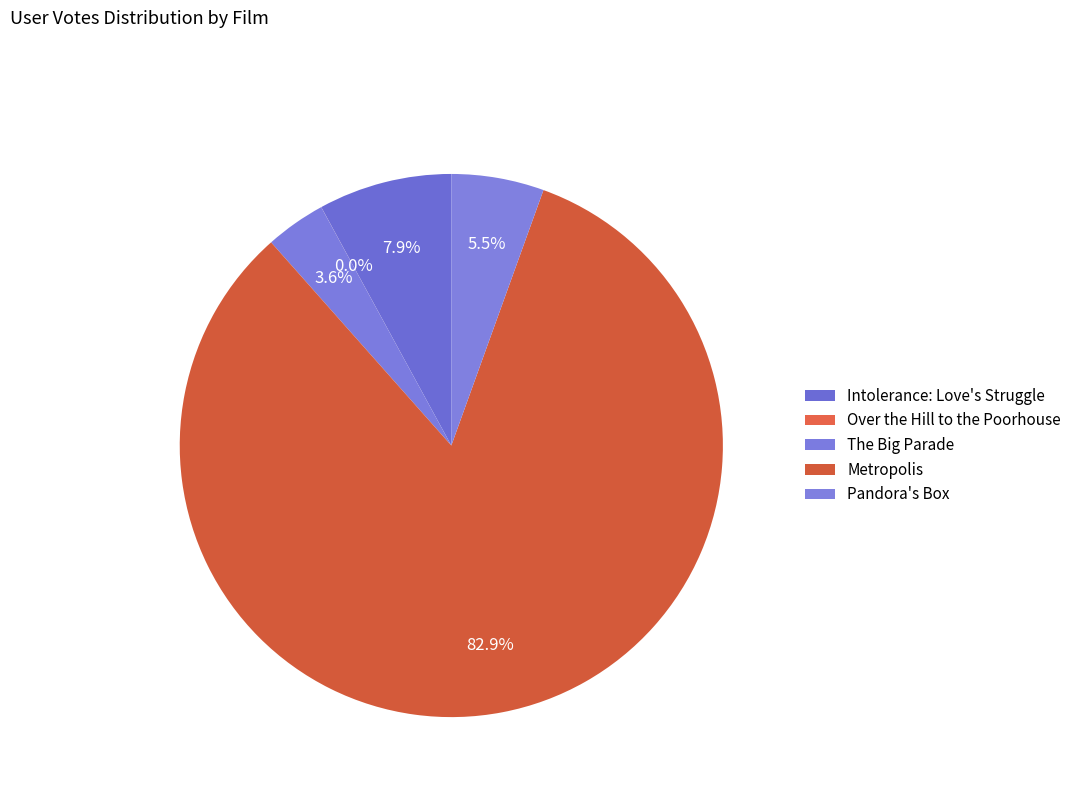

What is the change in value from Over the Hill to the Poorhouse to Metropolis?

+111836